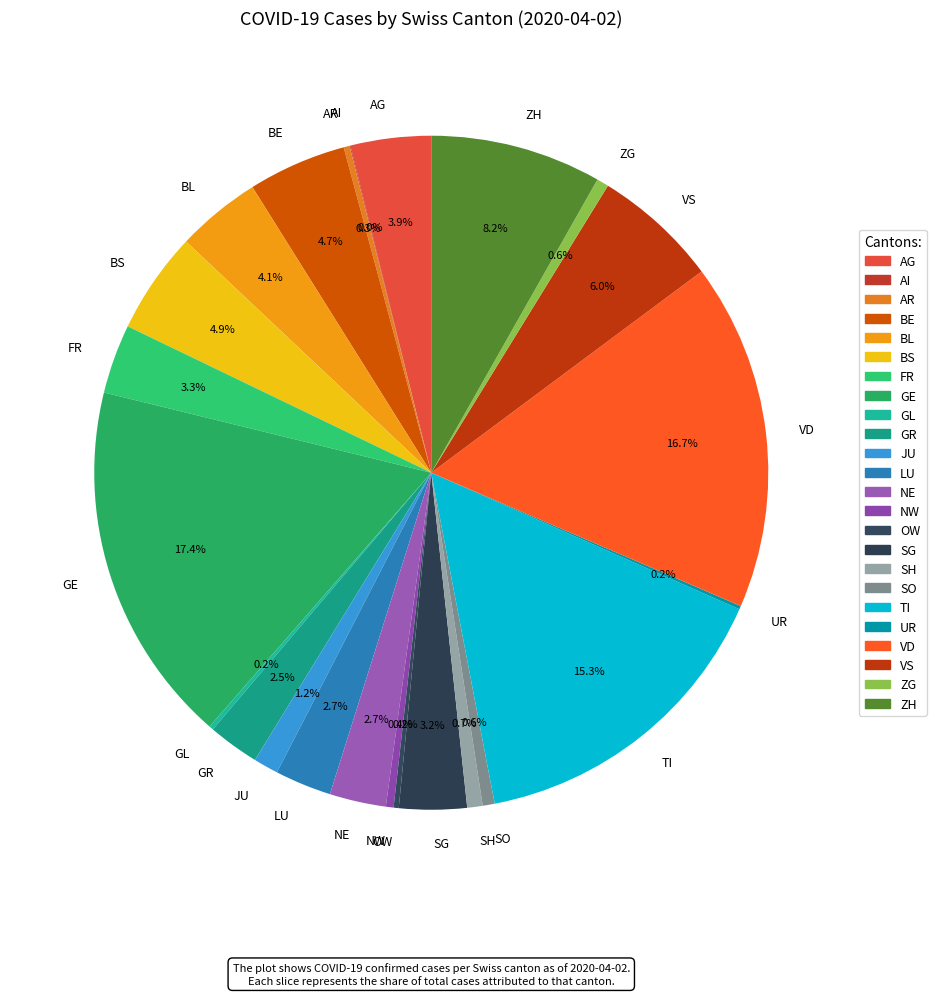

What is the largest slice in the pie chart?

GE